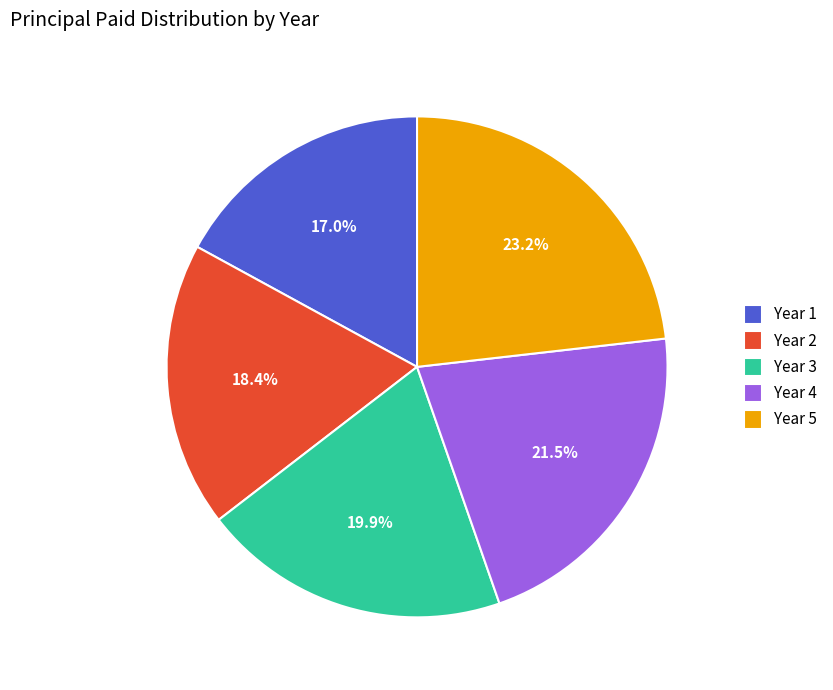

To the nearest percent, what is the average slice percentage?

20%